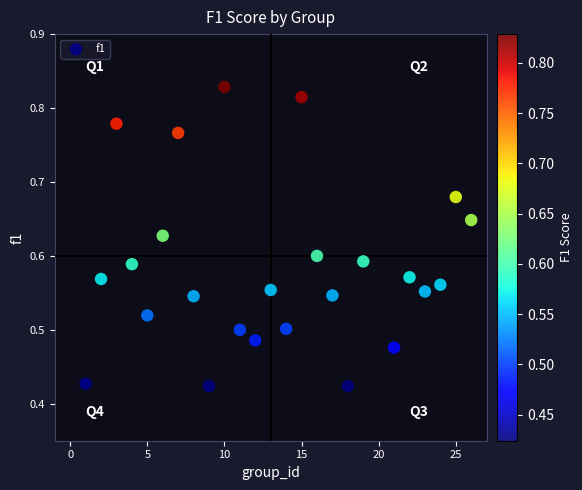

What is the range of X values (max minus min)?

25.0